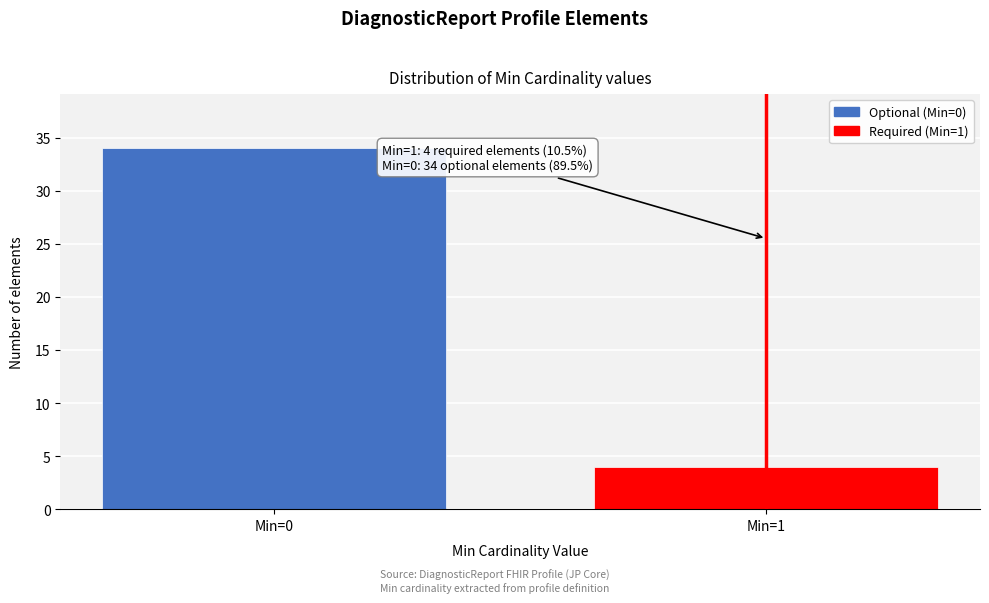

Reading left to right, extract all data points from this chart.

34	4